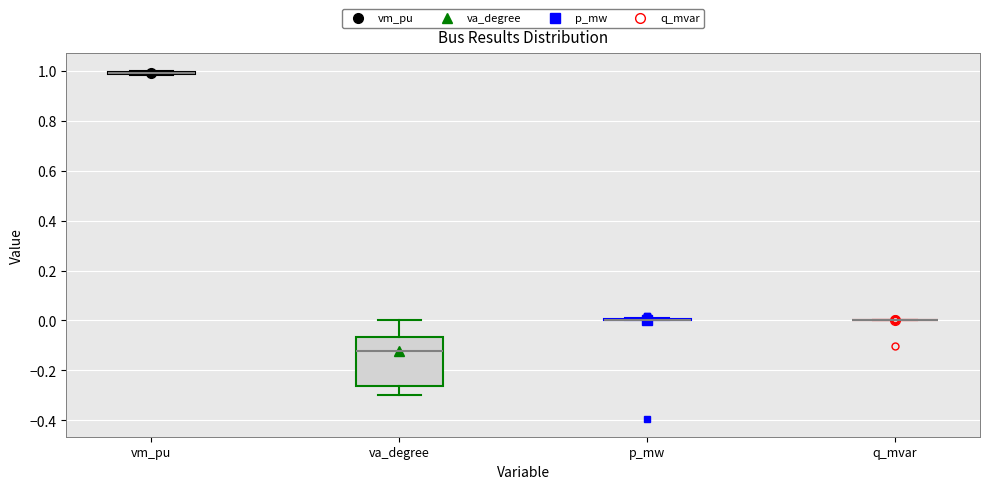

Comparing the boxes themselves (not the whiskers), which one is the tallest?

va_degree